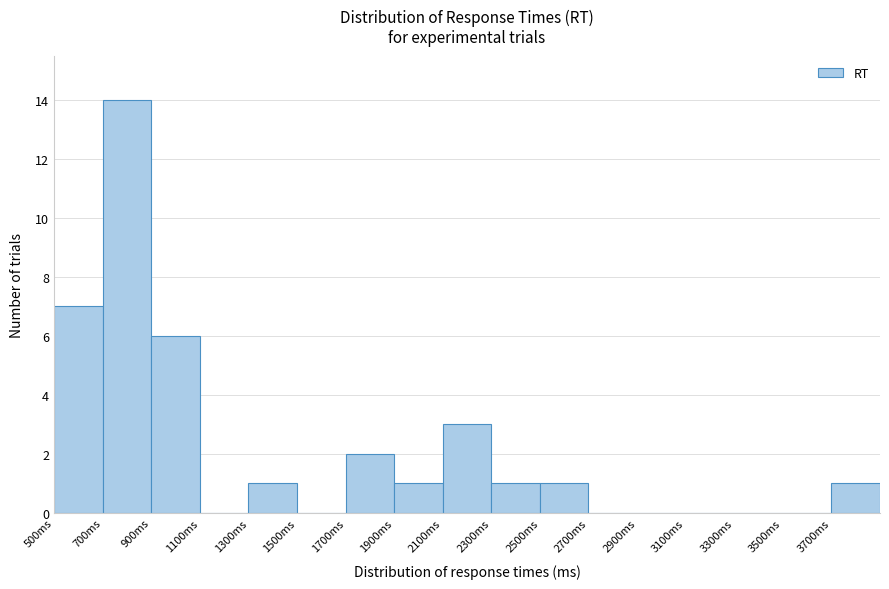

Reading left to right, list every bar in this chart as the range it spans on the x-axis followed by its height. The values are not printed on the chart, so give them approximately, as read against the axis.

500 to 700: 7
700 to 900: 14
900 to 1100: 6
1100 to 1300: 0
1300 to 1500: 1
1500 to 1700: 0
1700 to 1900: 2
1900 to 2100: 1
2100 to 2300: 3
2300 to 2500: 1
2500 to 2700: 1
2700 to 2900: 0
2900 to 3100: 0
3100 to 3300: 0
3300 to 3500: 0
3500 to 3700: 0
3700 to 3900: 1